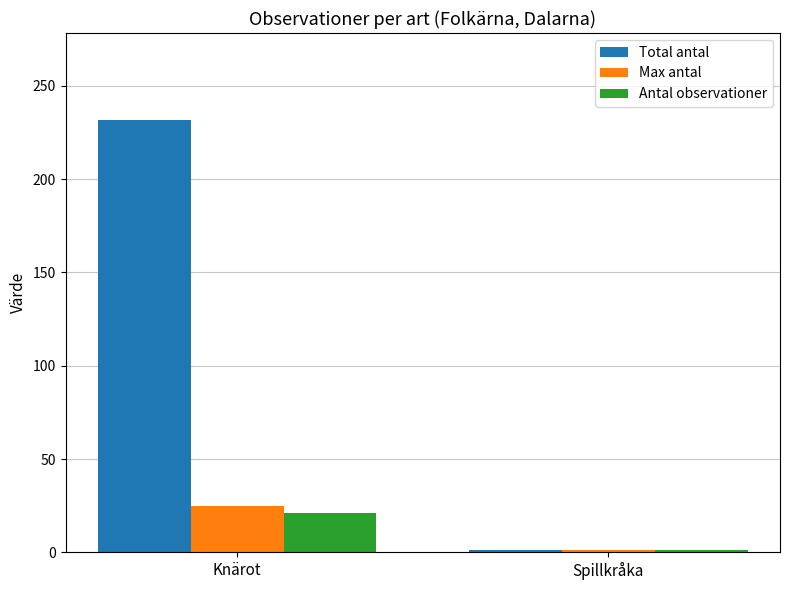

The value of Total antal at Spillkråka is 1. True or false?

True